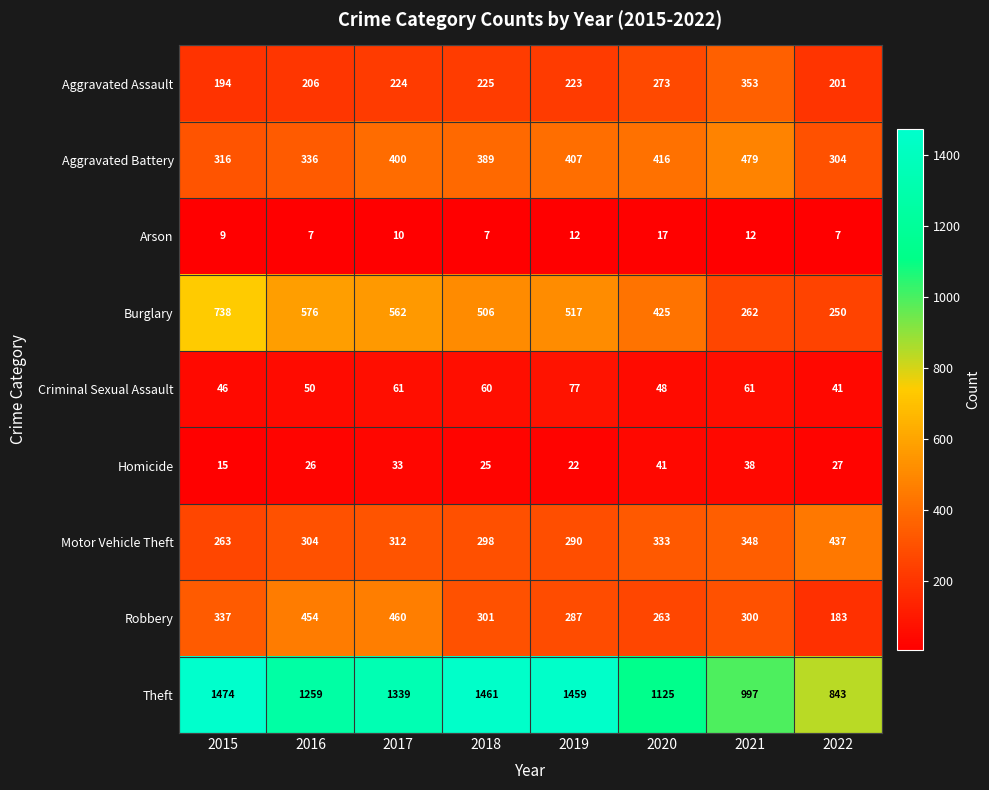

At how many categories does at least one series exceed 666?

8